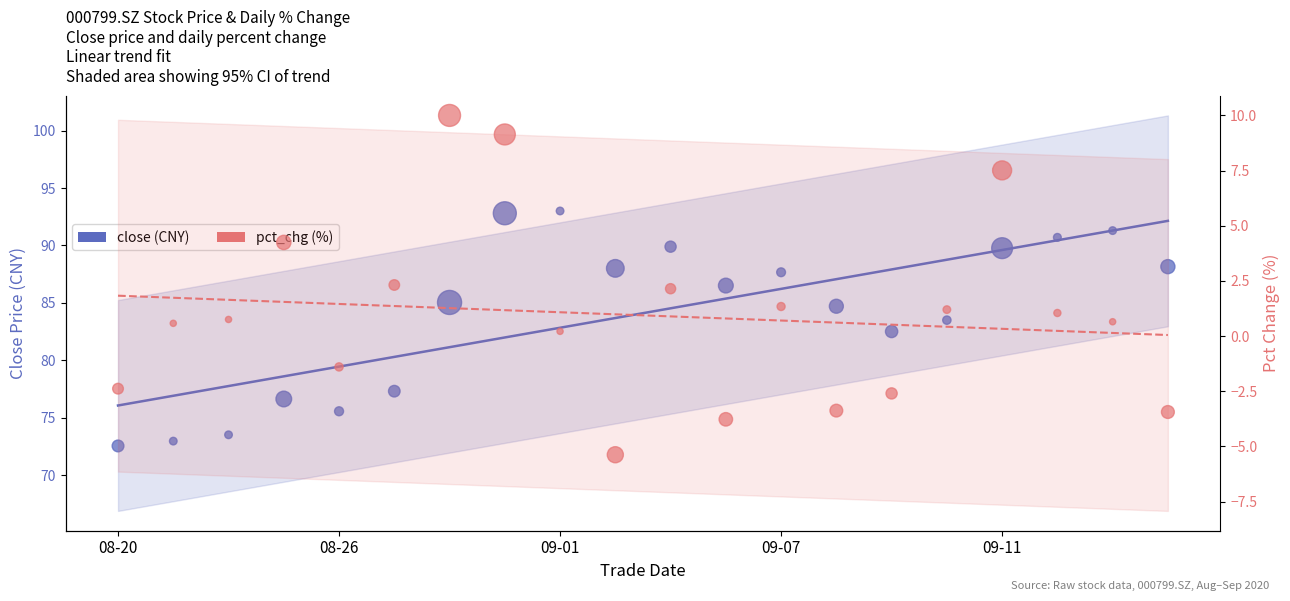

At how many categories does at least one series exceed 69?

20